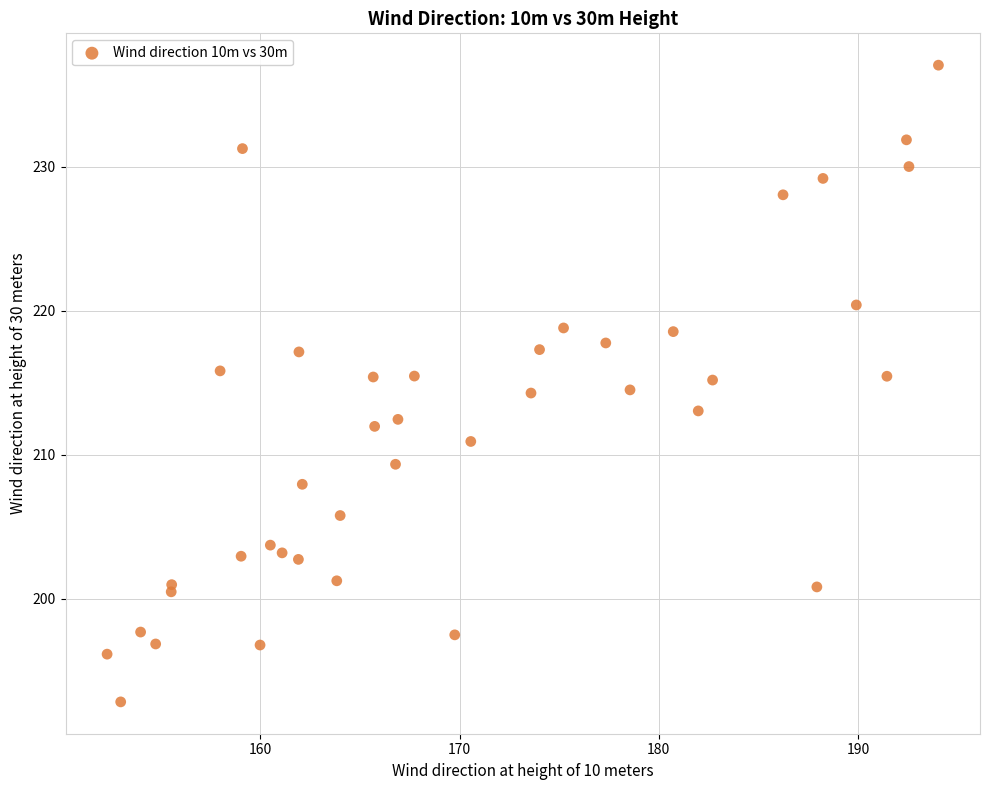

What is the range of Y values (max minus min)?

44.2